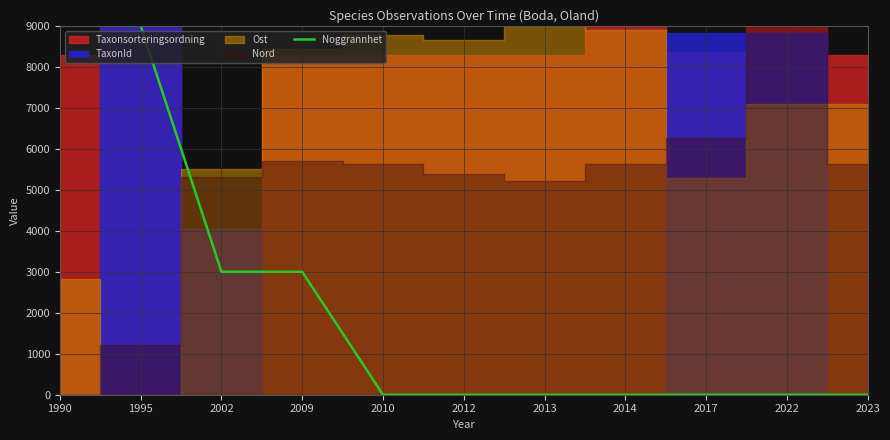

True or false: the data has more than 0 interior local peaks.

False